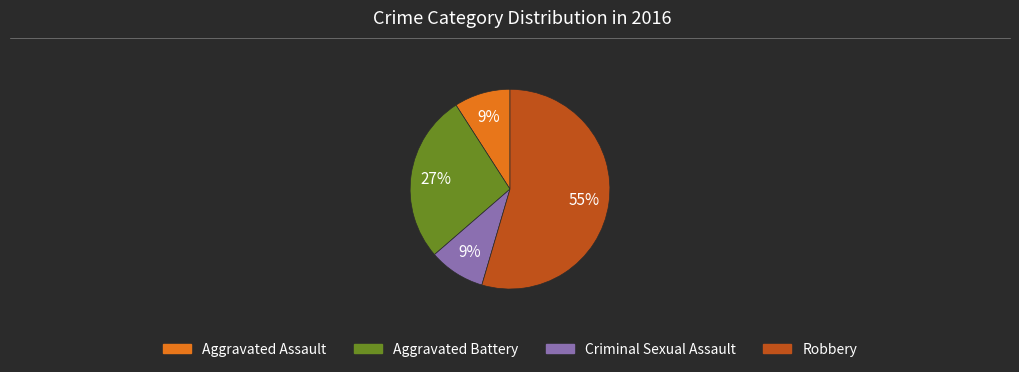

Is the sum of Robbery and Aggravated Assault greater than half?

Yes